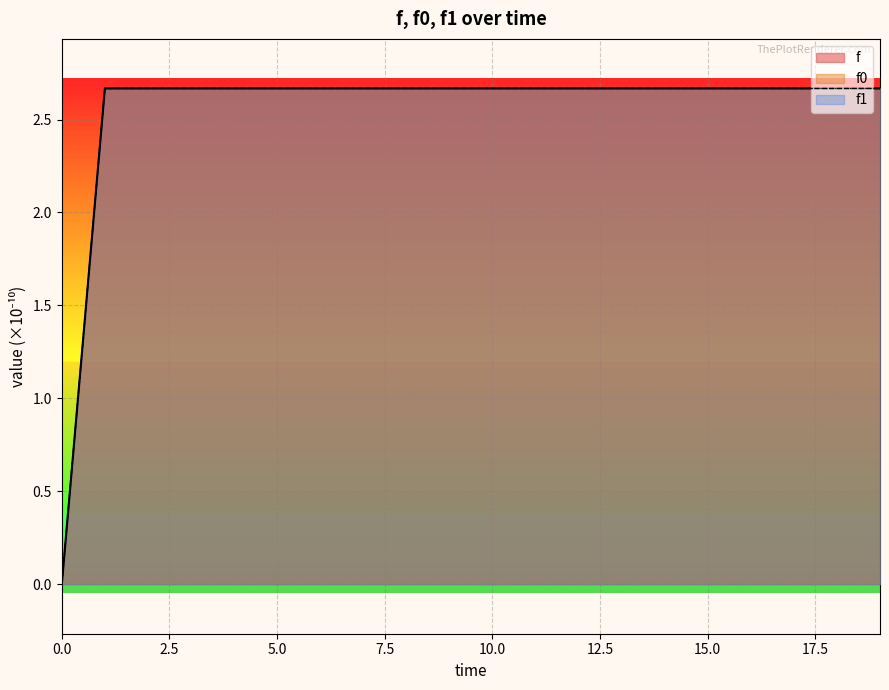

True or false: f1 and f0 cross at least once.

False